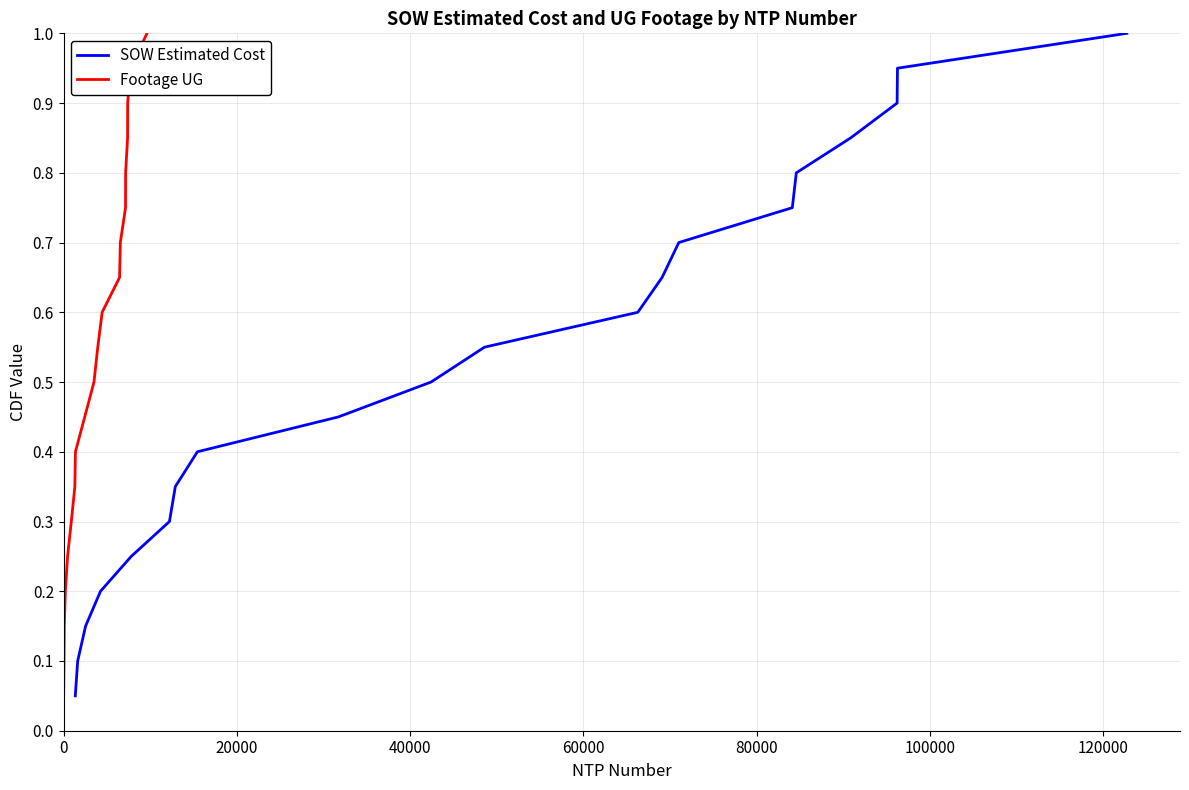

What is the average value of the Footage UG series?

0.5